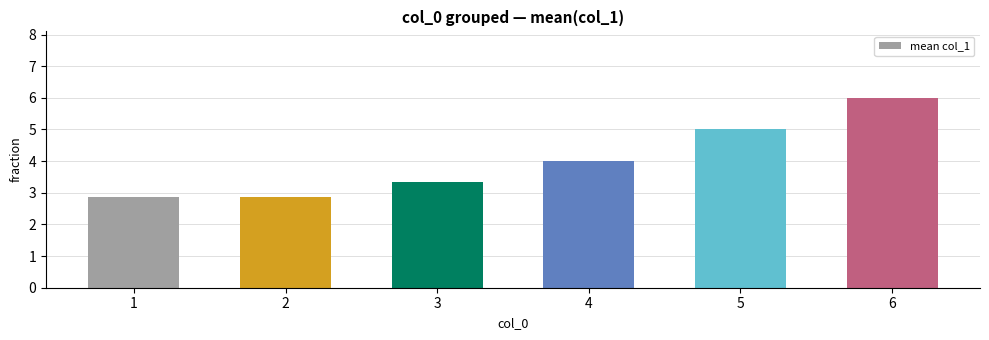

What is the maximum value shown in the chart?

6.0